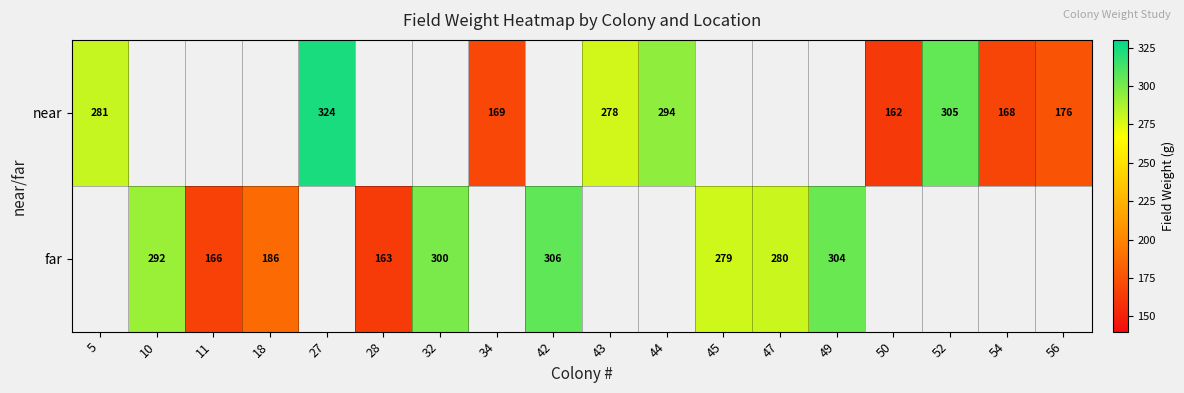

How many categories are shown in the chart?

18